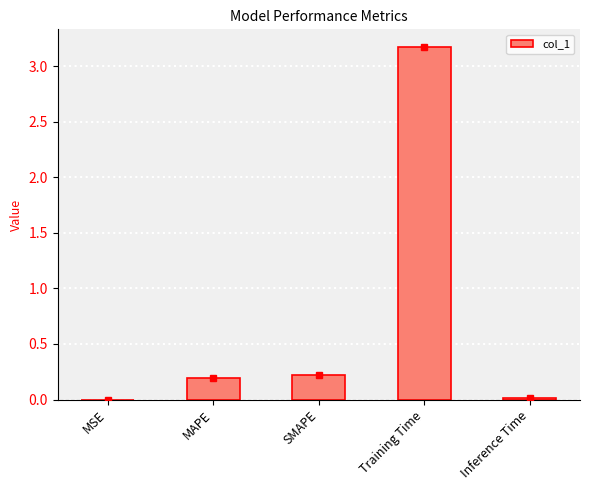

What is the greatest value displayed?

3.2